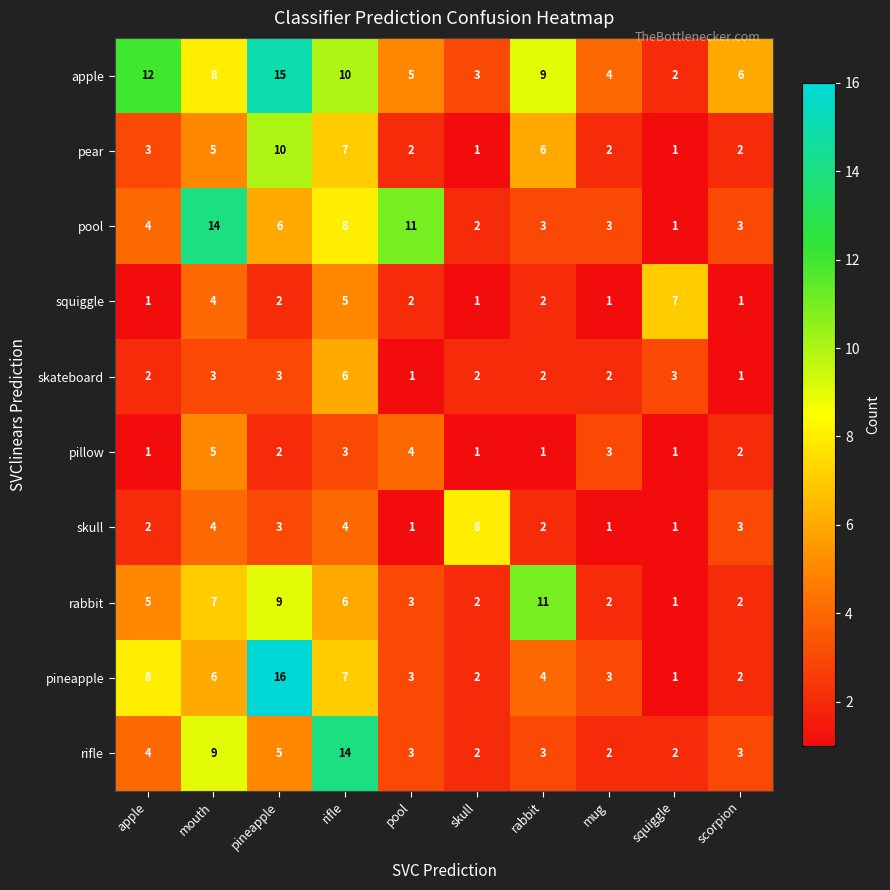

True or false: apple has a value of 4 at pineapple.

False